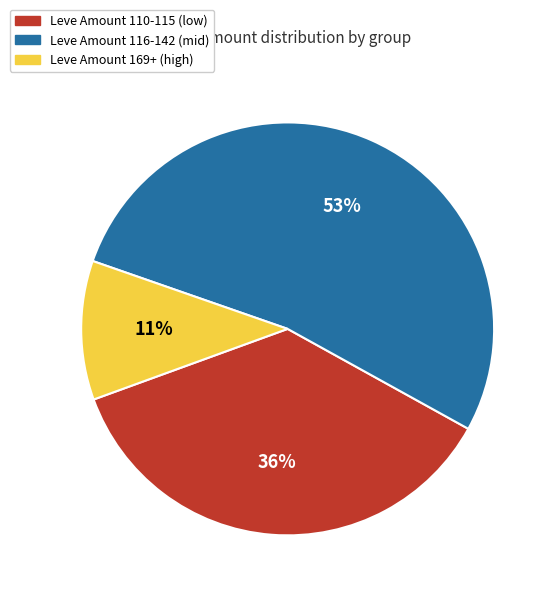

To the nearest percent, what is the average slice percentage?

33%